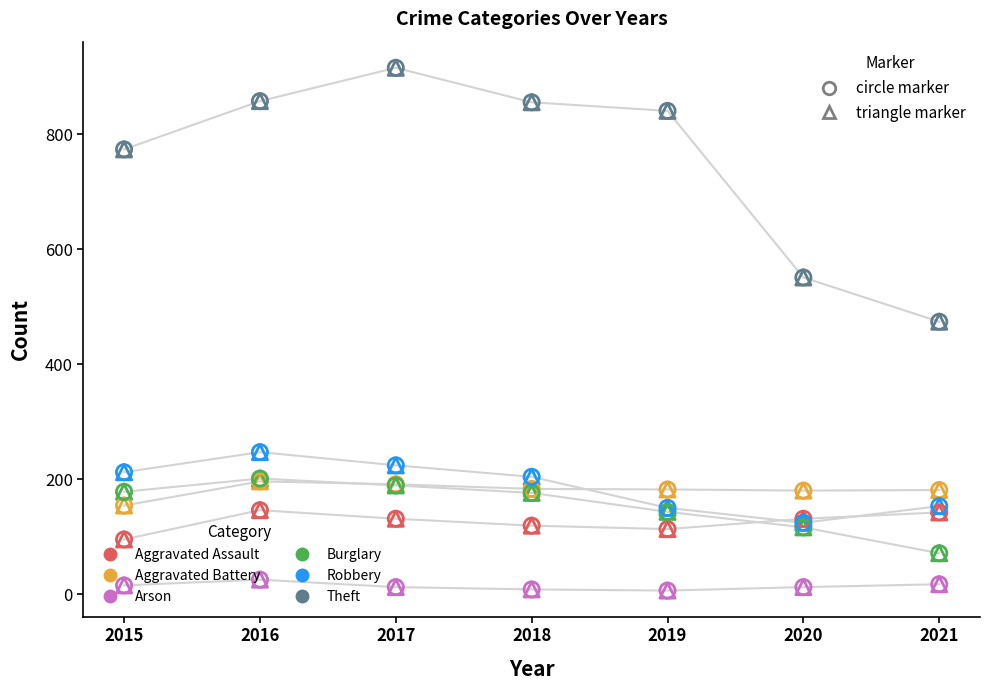

Which series has the widest spread of Y values?

Theft